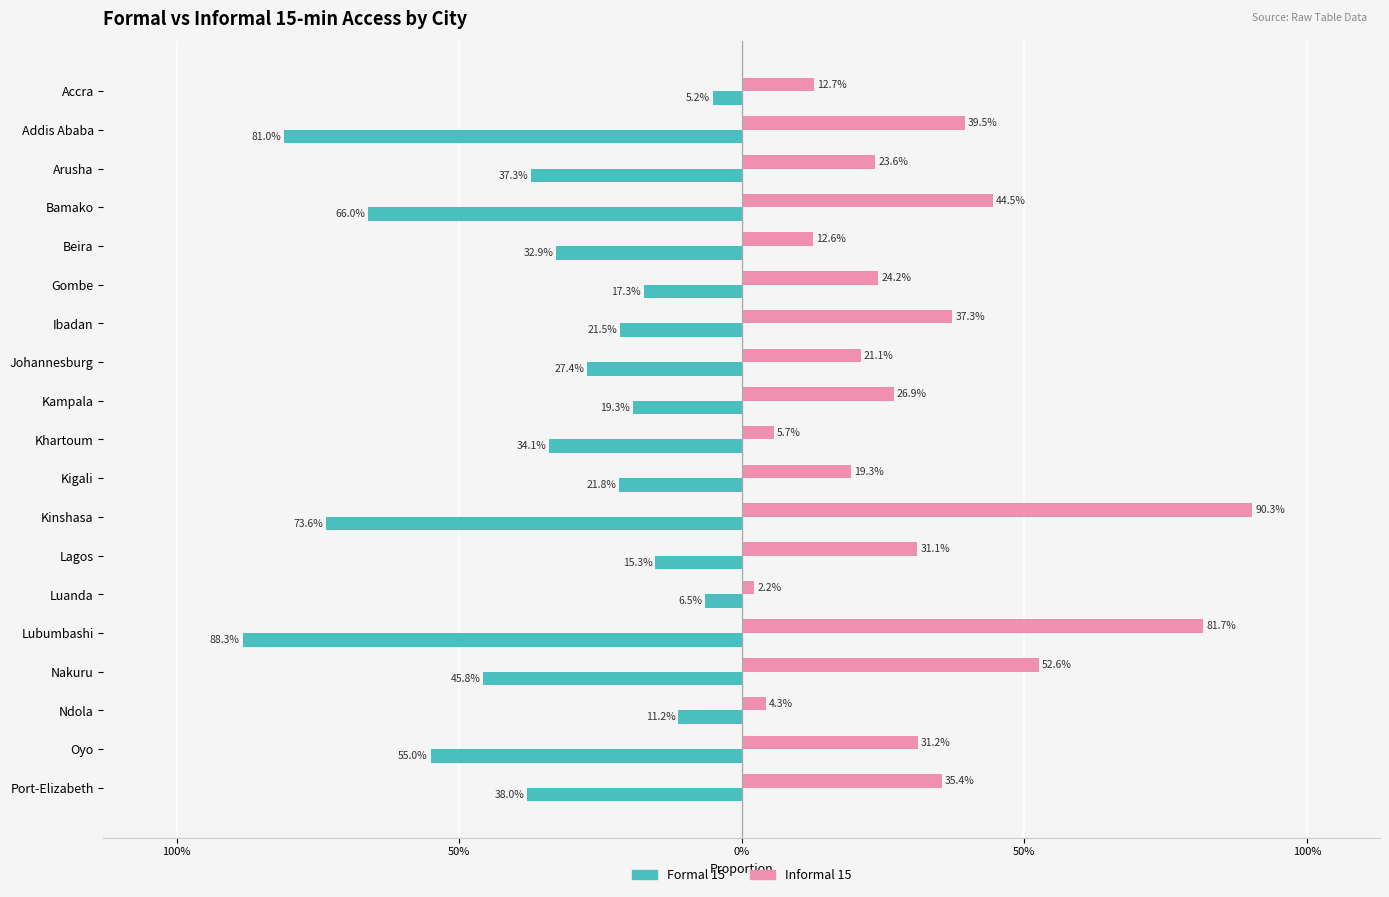

List the series in order of their peak value, highest first.

Informal 15, Formal 15